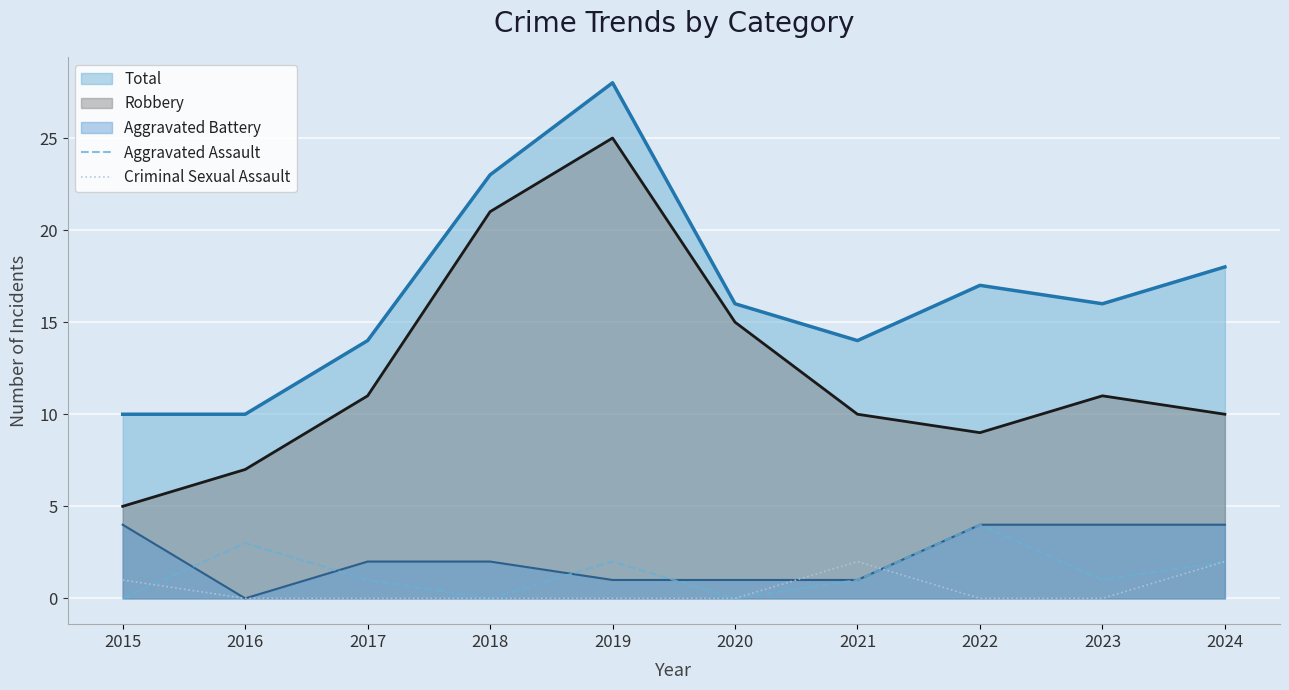

Count the number of categories in the chart.

10